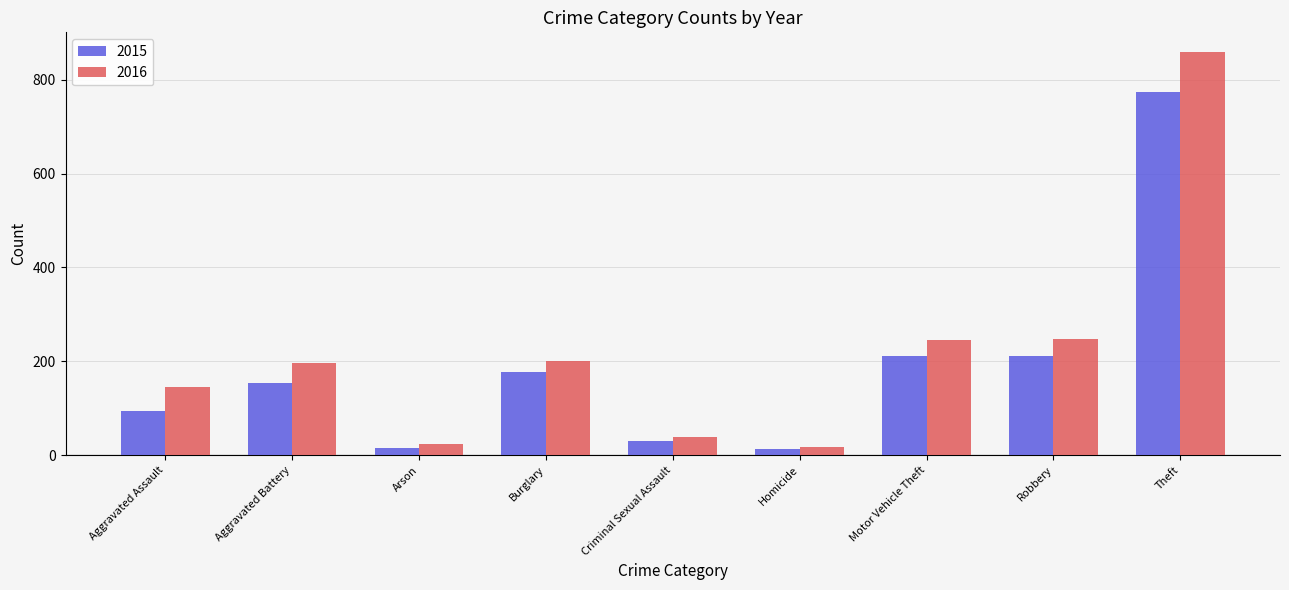

What position from the left is Burglary?

4